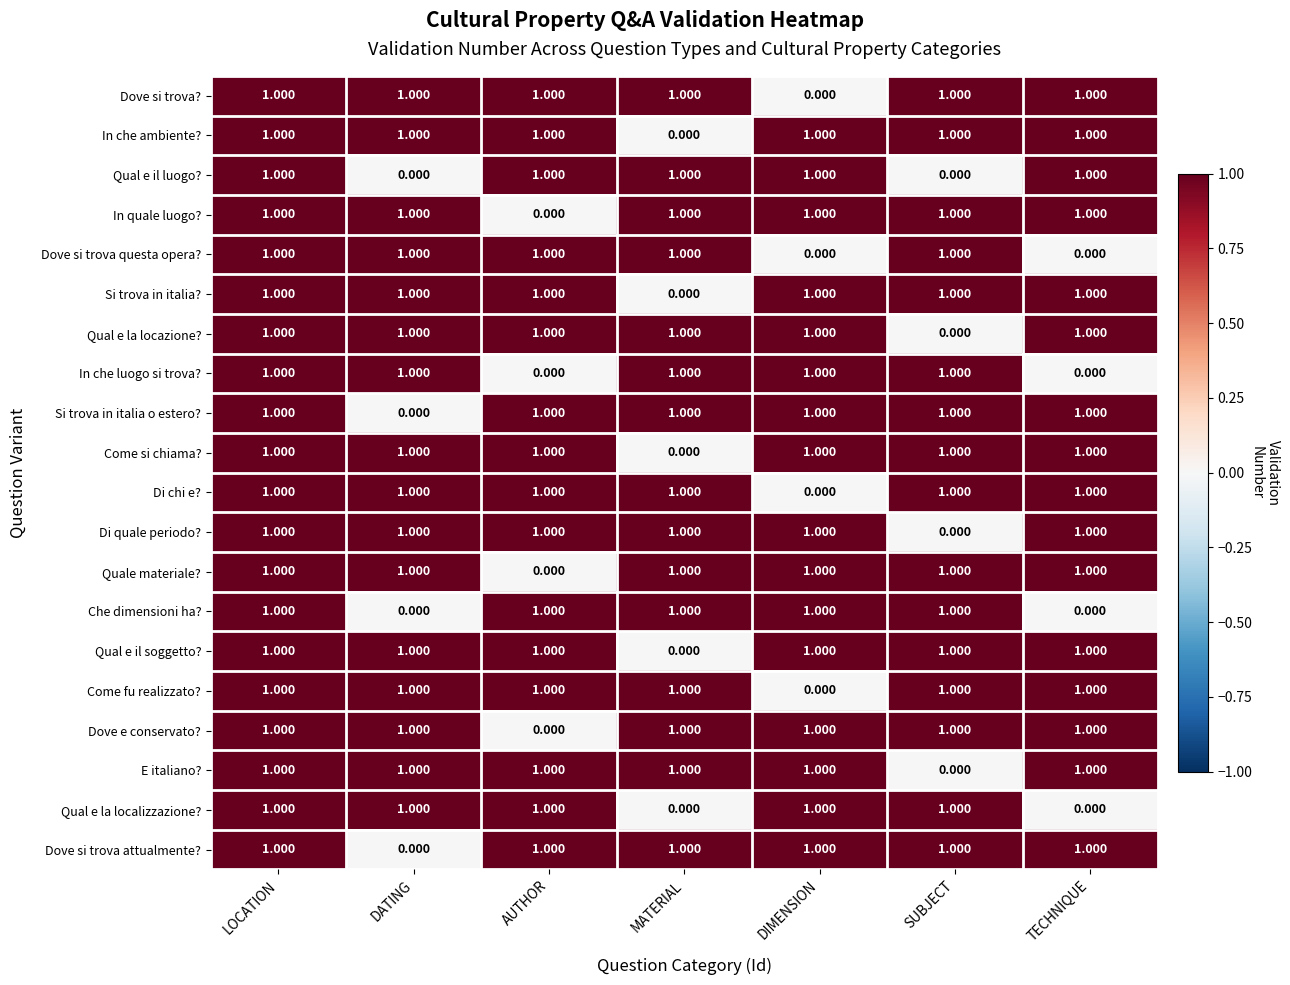

At which category is the sum across all series the highest?

LOCATION